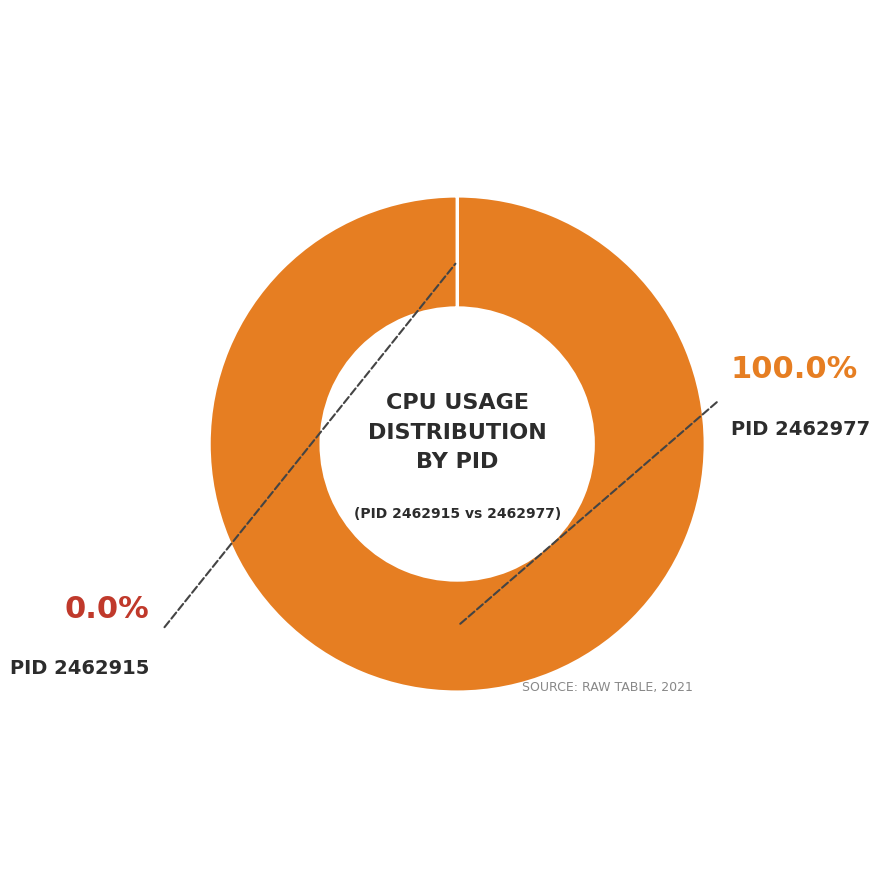

Does any single category account for the majority?

Yes